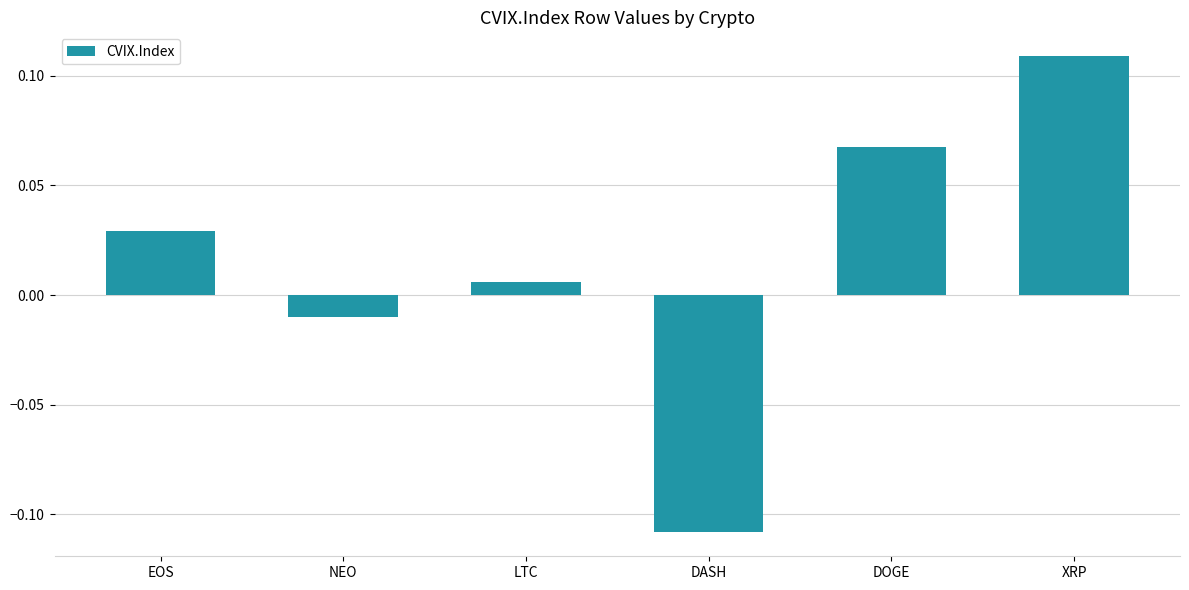

Count the number of data series in this chart.

1